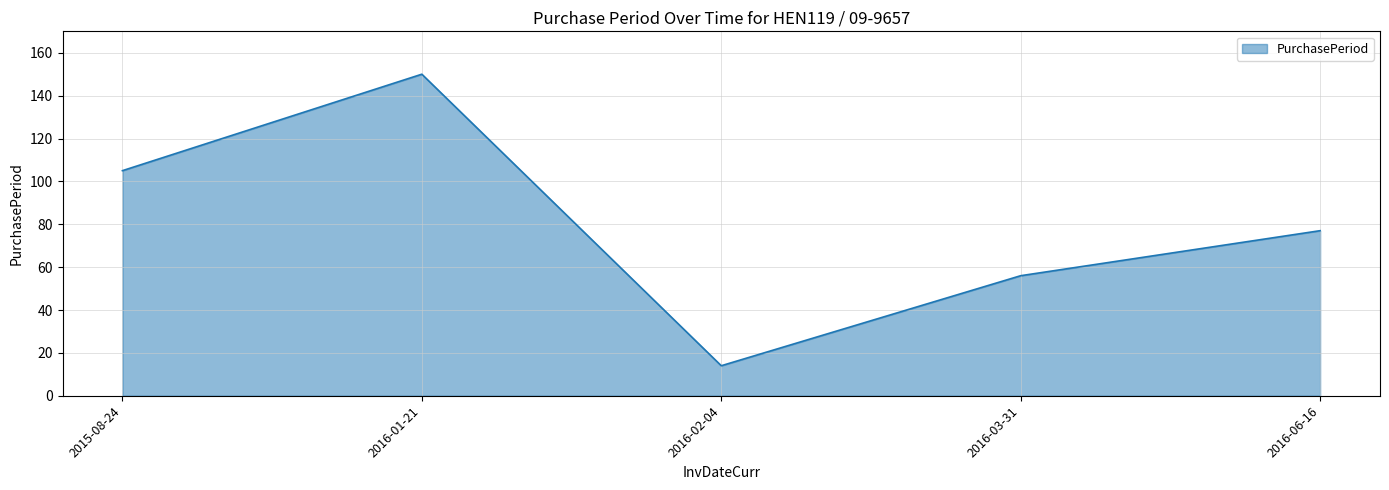

The chart shows a value of 14 at 2016-02-04. True or false?

True